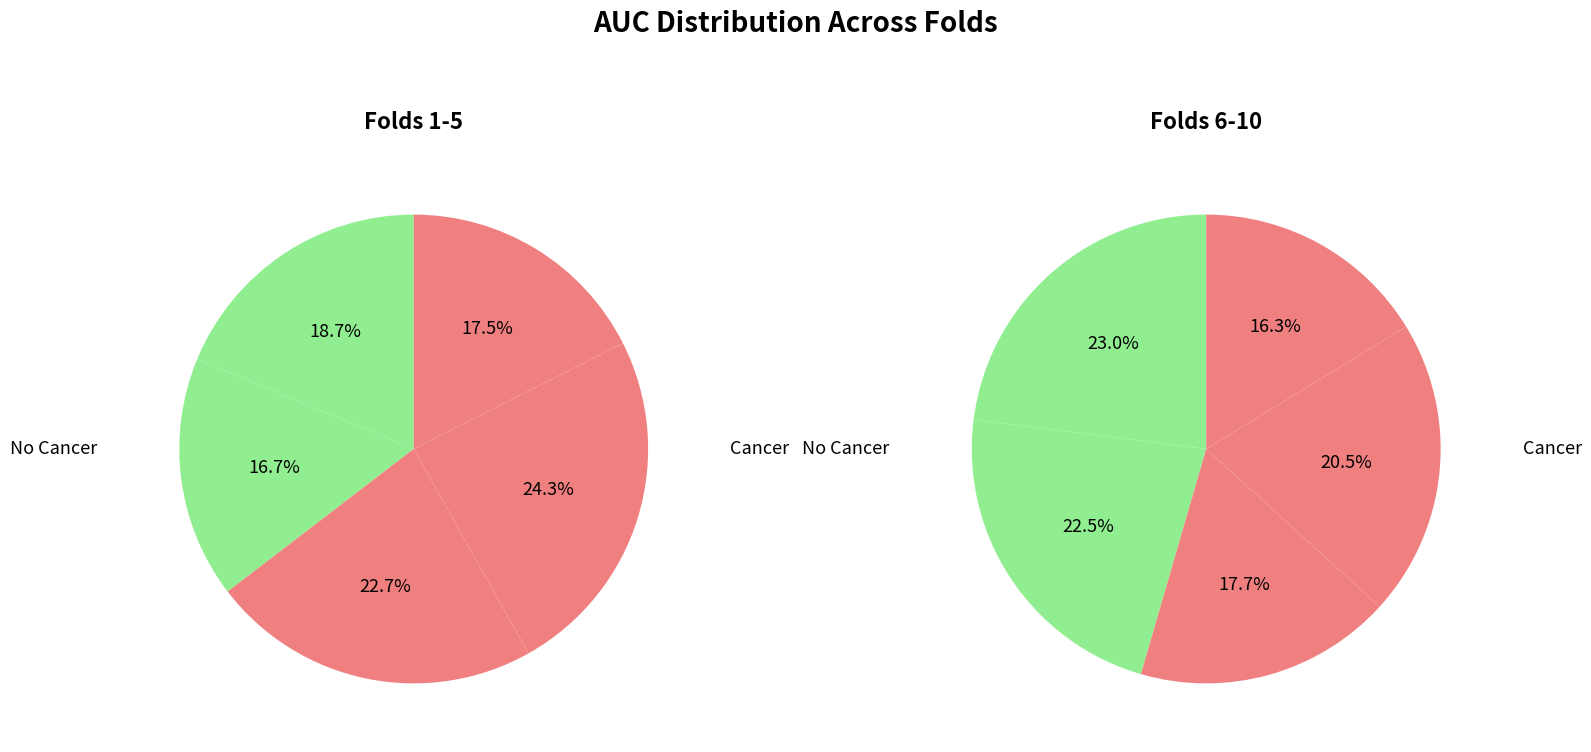

How many segments does this pie chart have?

10